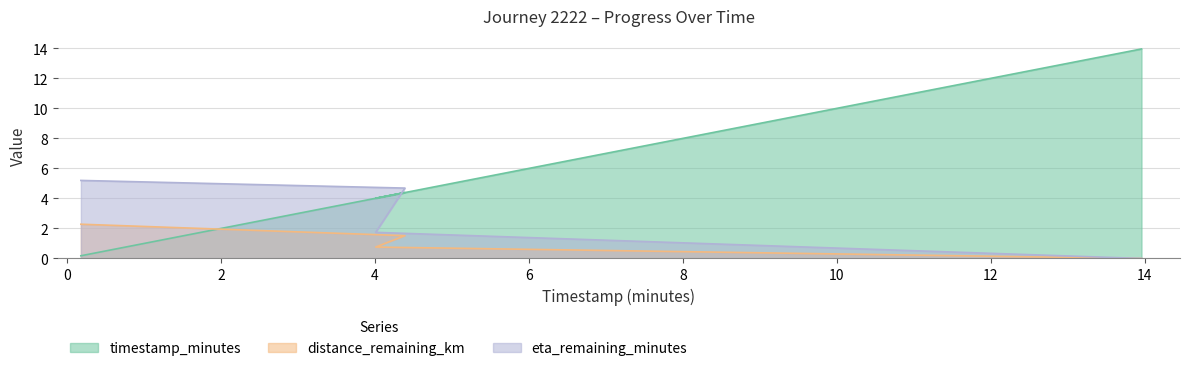

Rank the series by their maximum value, from lowest to highest.

distance_remaining_km, eta_remaining_minutes, timestamp_minutes